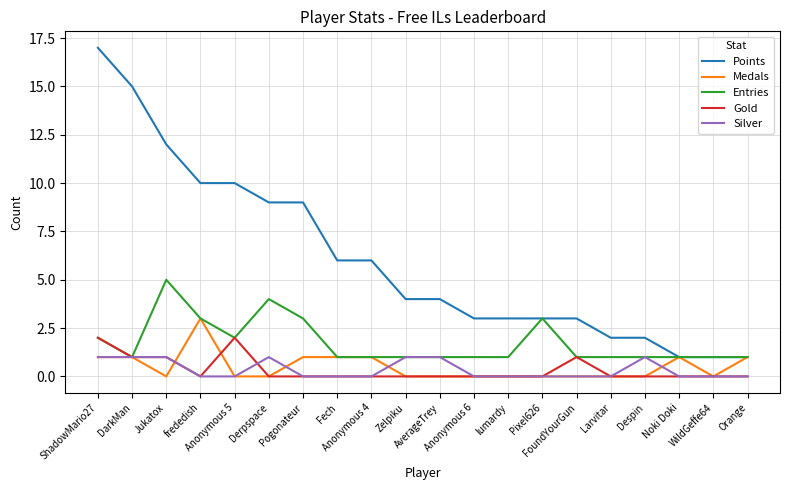

True or false: Gold and Points cross at least once.

False